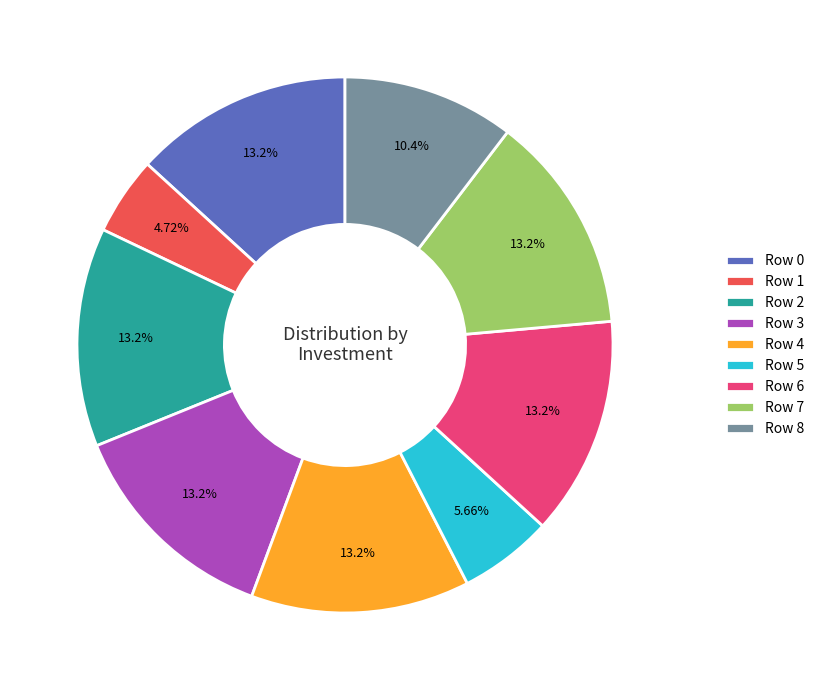

The Row 5 slice represents 6% of the pie. True or false?

True